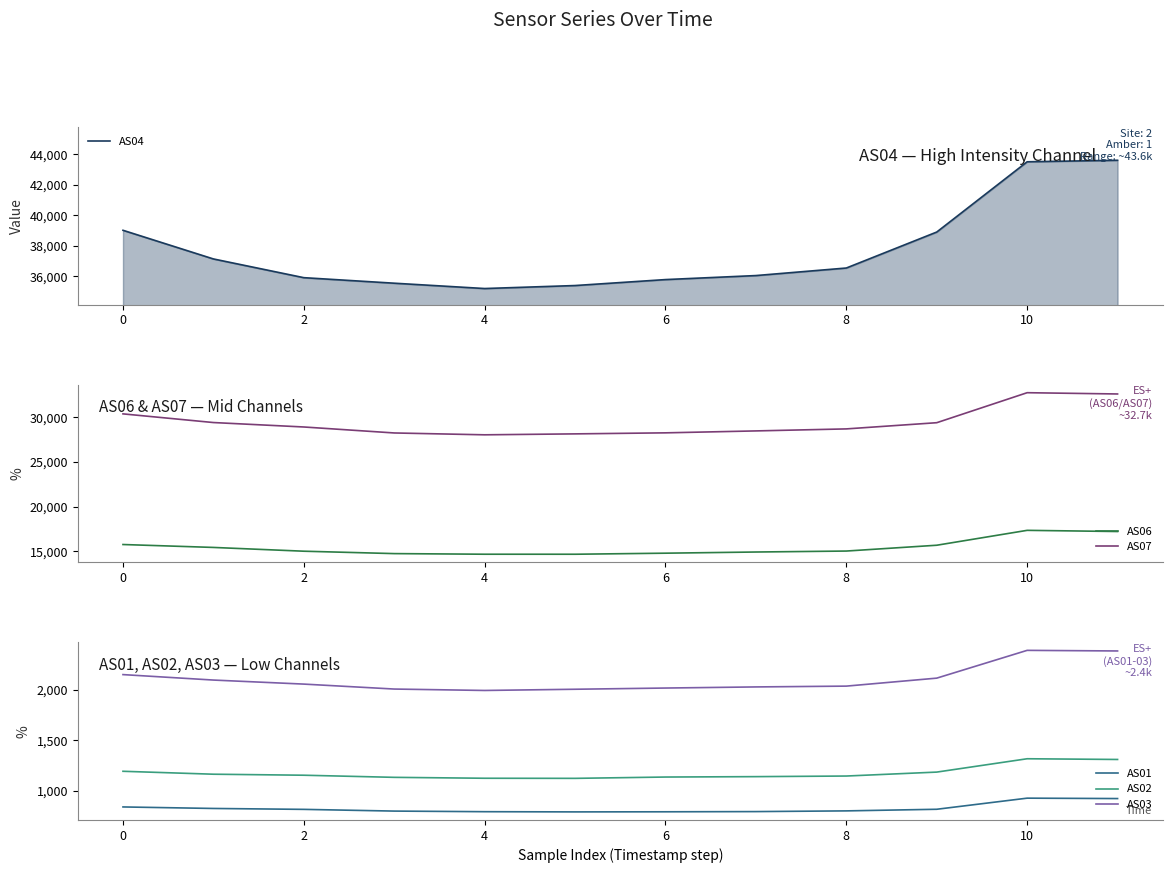

True or false: AS01 has more than 1 interior local peaks.

False